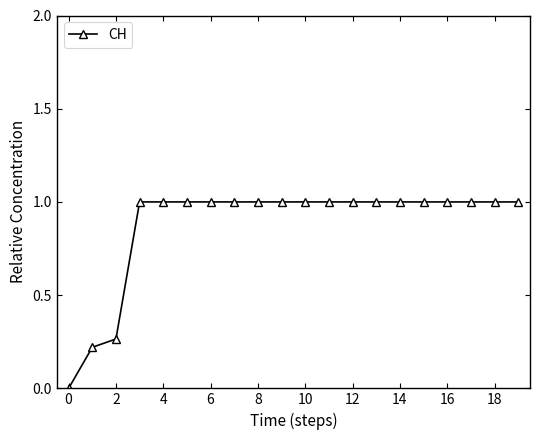

What is the sum of all values?

17.5